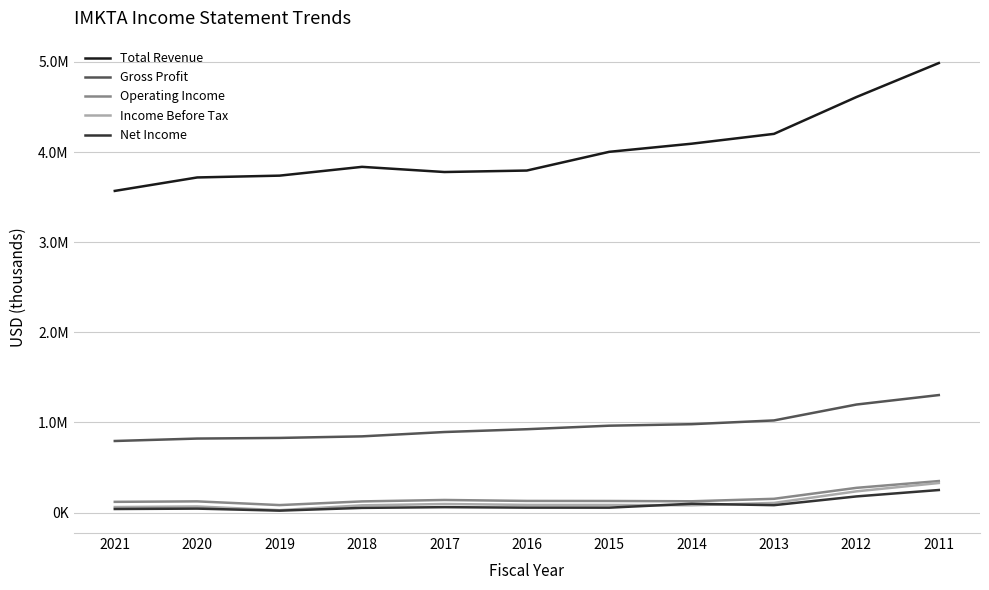

Reading left to right, transcribe all the data shown in this chart.

Total Revenue: 3569000	3718300	3738500	3836000	3778600	3795000	4002700	4092800	4202000	4610600	4987900
Gross Profit: 793700	820800	827800	845200	893300	924400	963600	980200	1022000	1198300	1303400
Operating Income: 118500	123800	82500	123300	139200	128600	127900	124800	152200	273800	349000
Income Before Tax: 60700	67300	26200	79800	94500	84600	84300	80300	106600	235000	327600
Net Income: 39100	43400	20800	51400	59400	54200	53900	97400	81600	178600	249700